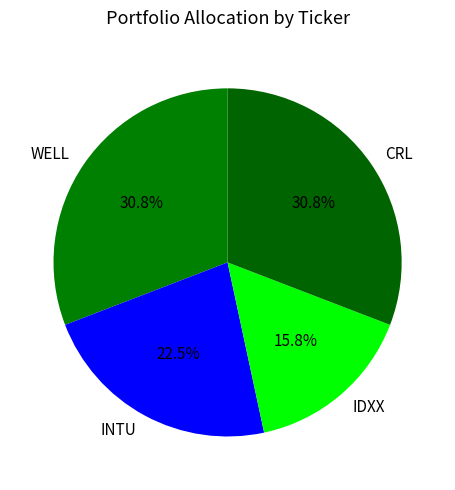

What is the smallest slice in the pie chart?

IDXX